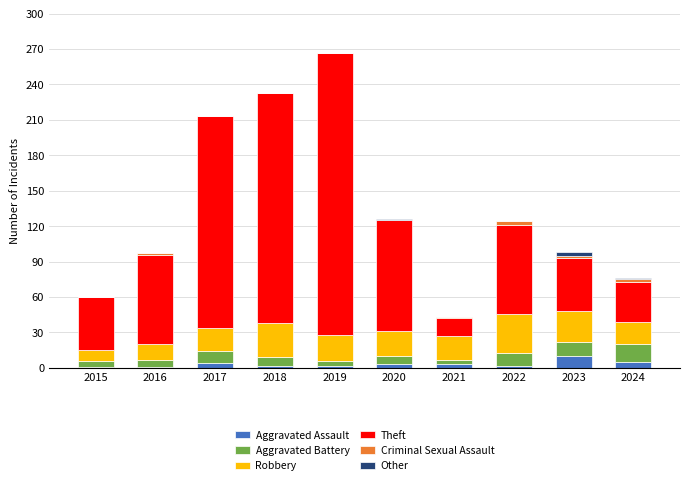

What are all the series names shown in the legend?

Aggravated Assault, Aggravated Battery, Robbery, Theft, Criminal Sexual Assault, Other